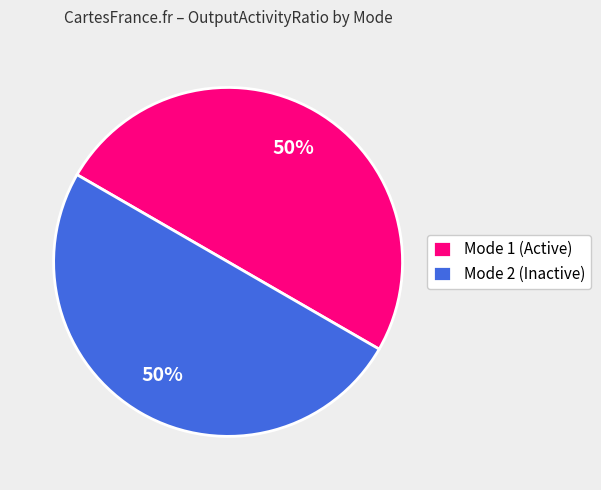

To the nearest percent, what is the average slice percentage?

50%